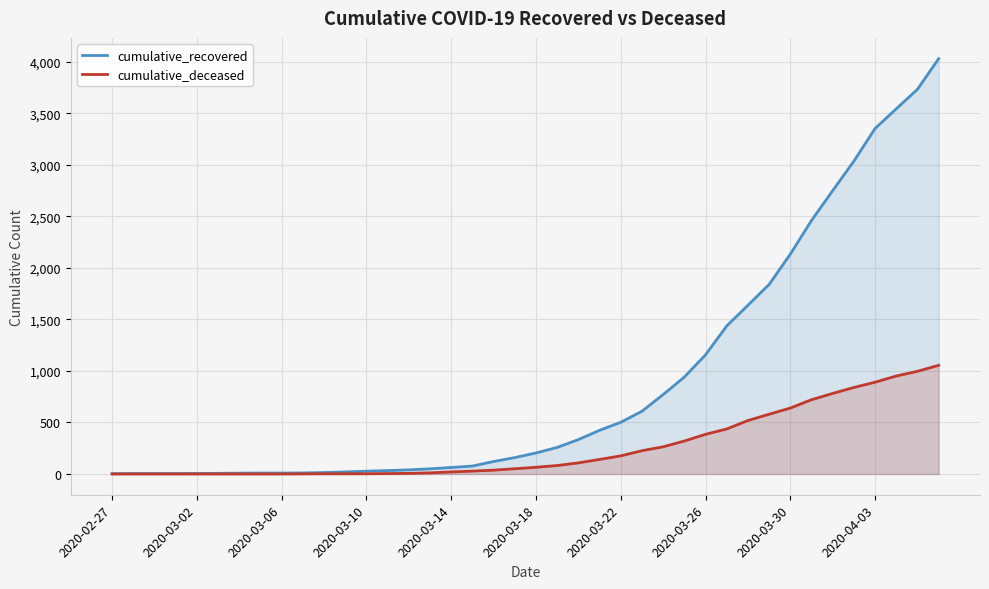

Rank the series at 2020-03-30 from lowest to highest value.

cumulative_deceased, cumulative_recovered